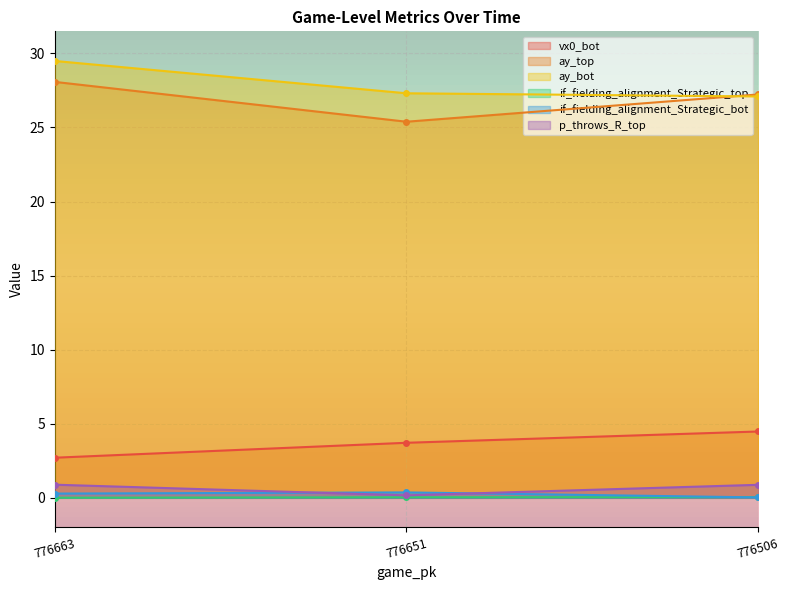

What are all the series names shown in the legend?

vx0_bot, ay_top, ay_bot, if_fielding_alignment_Strategic_top, if_fielding_alignment_Strategic_bot, p_throws_R_top